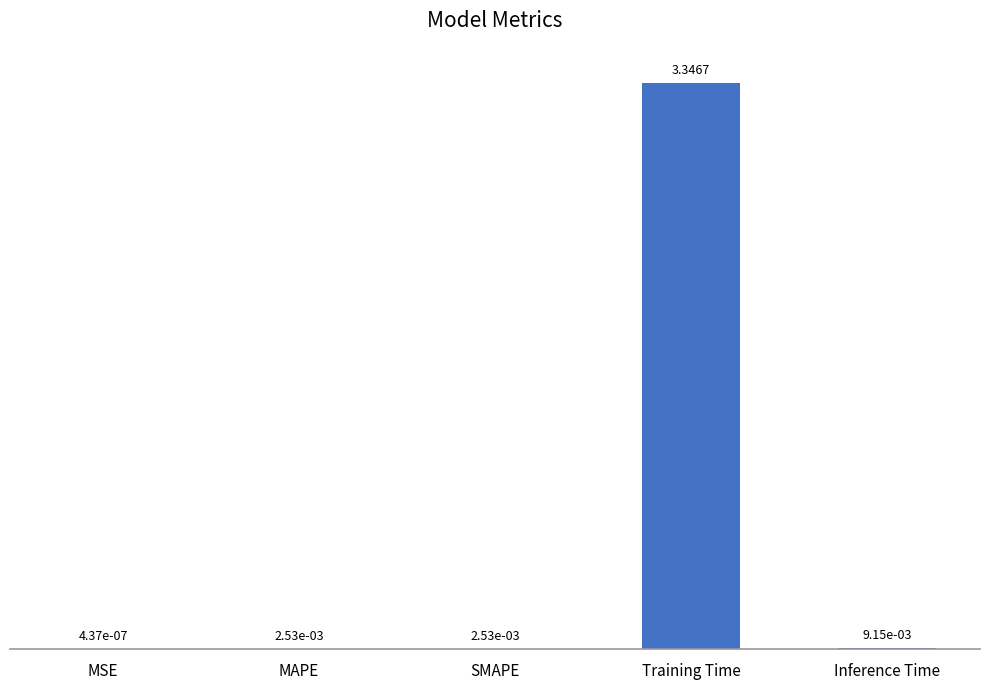

Are the bars grouped side by side (vs. stacked)?

No